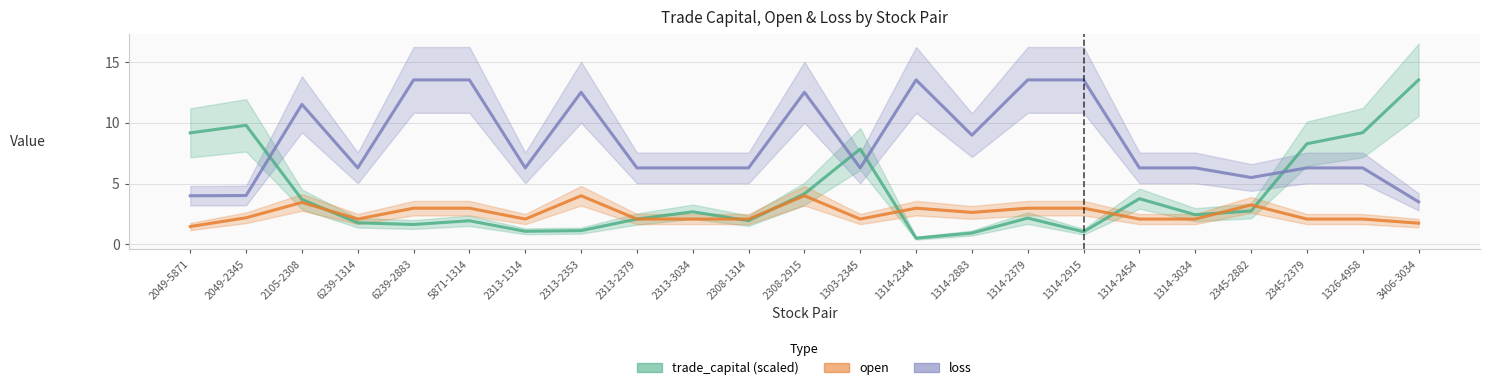

Rank the series by their maximum value, from lowest to highest.

open, trade_capital (scaled), loss